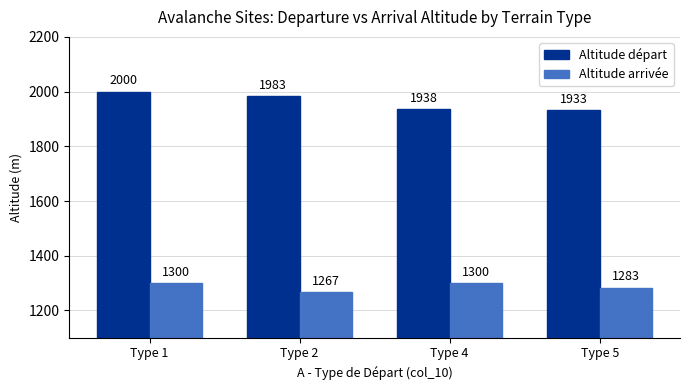

How many bars are there in total?

8